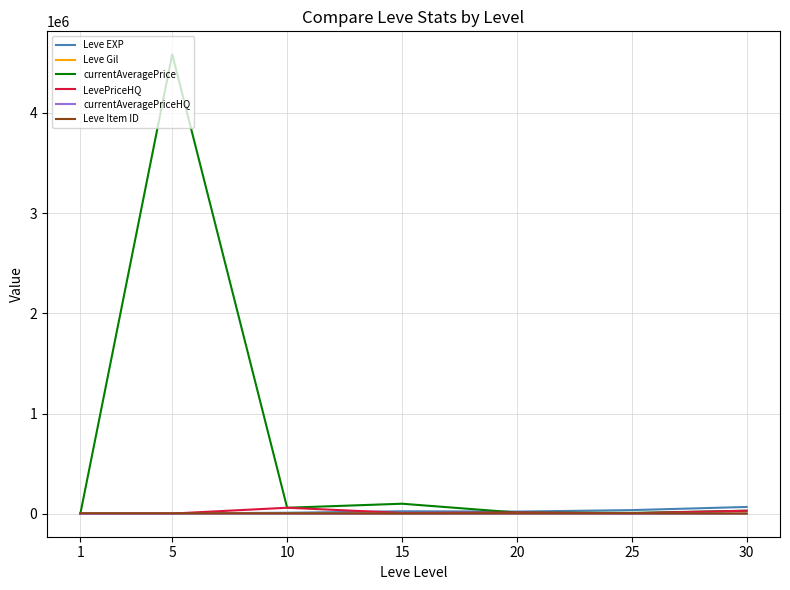

Which series has the largest range (max minus min)?

currentAveragePrice